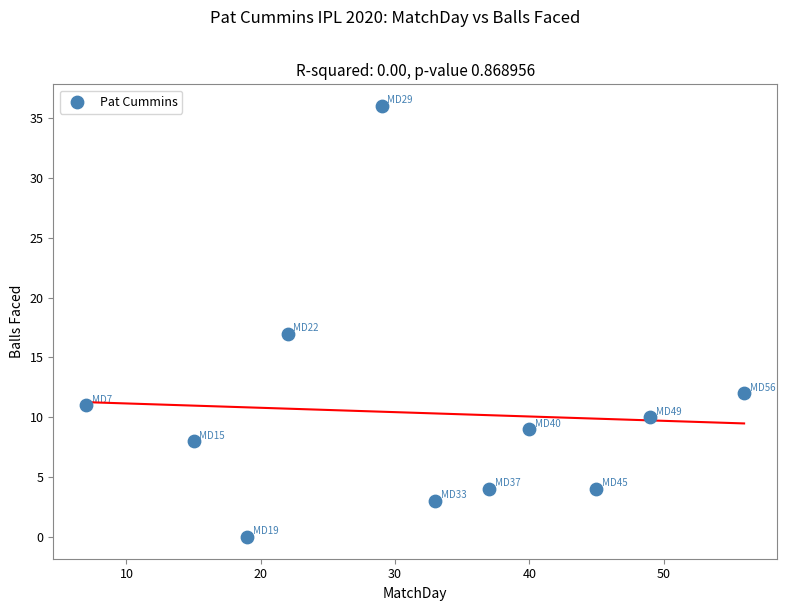

What Y value in the scatter plot is closest to 18?

17